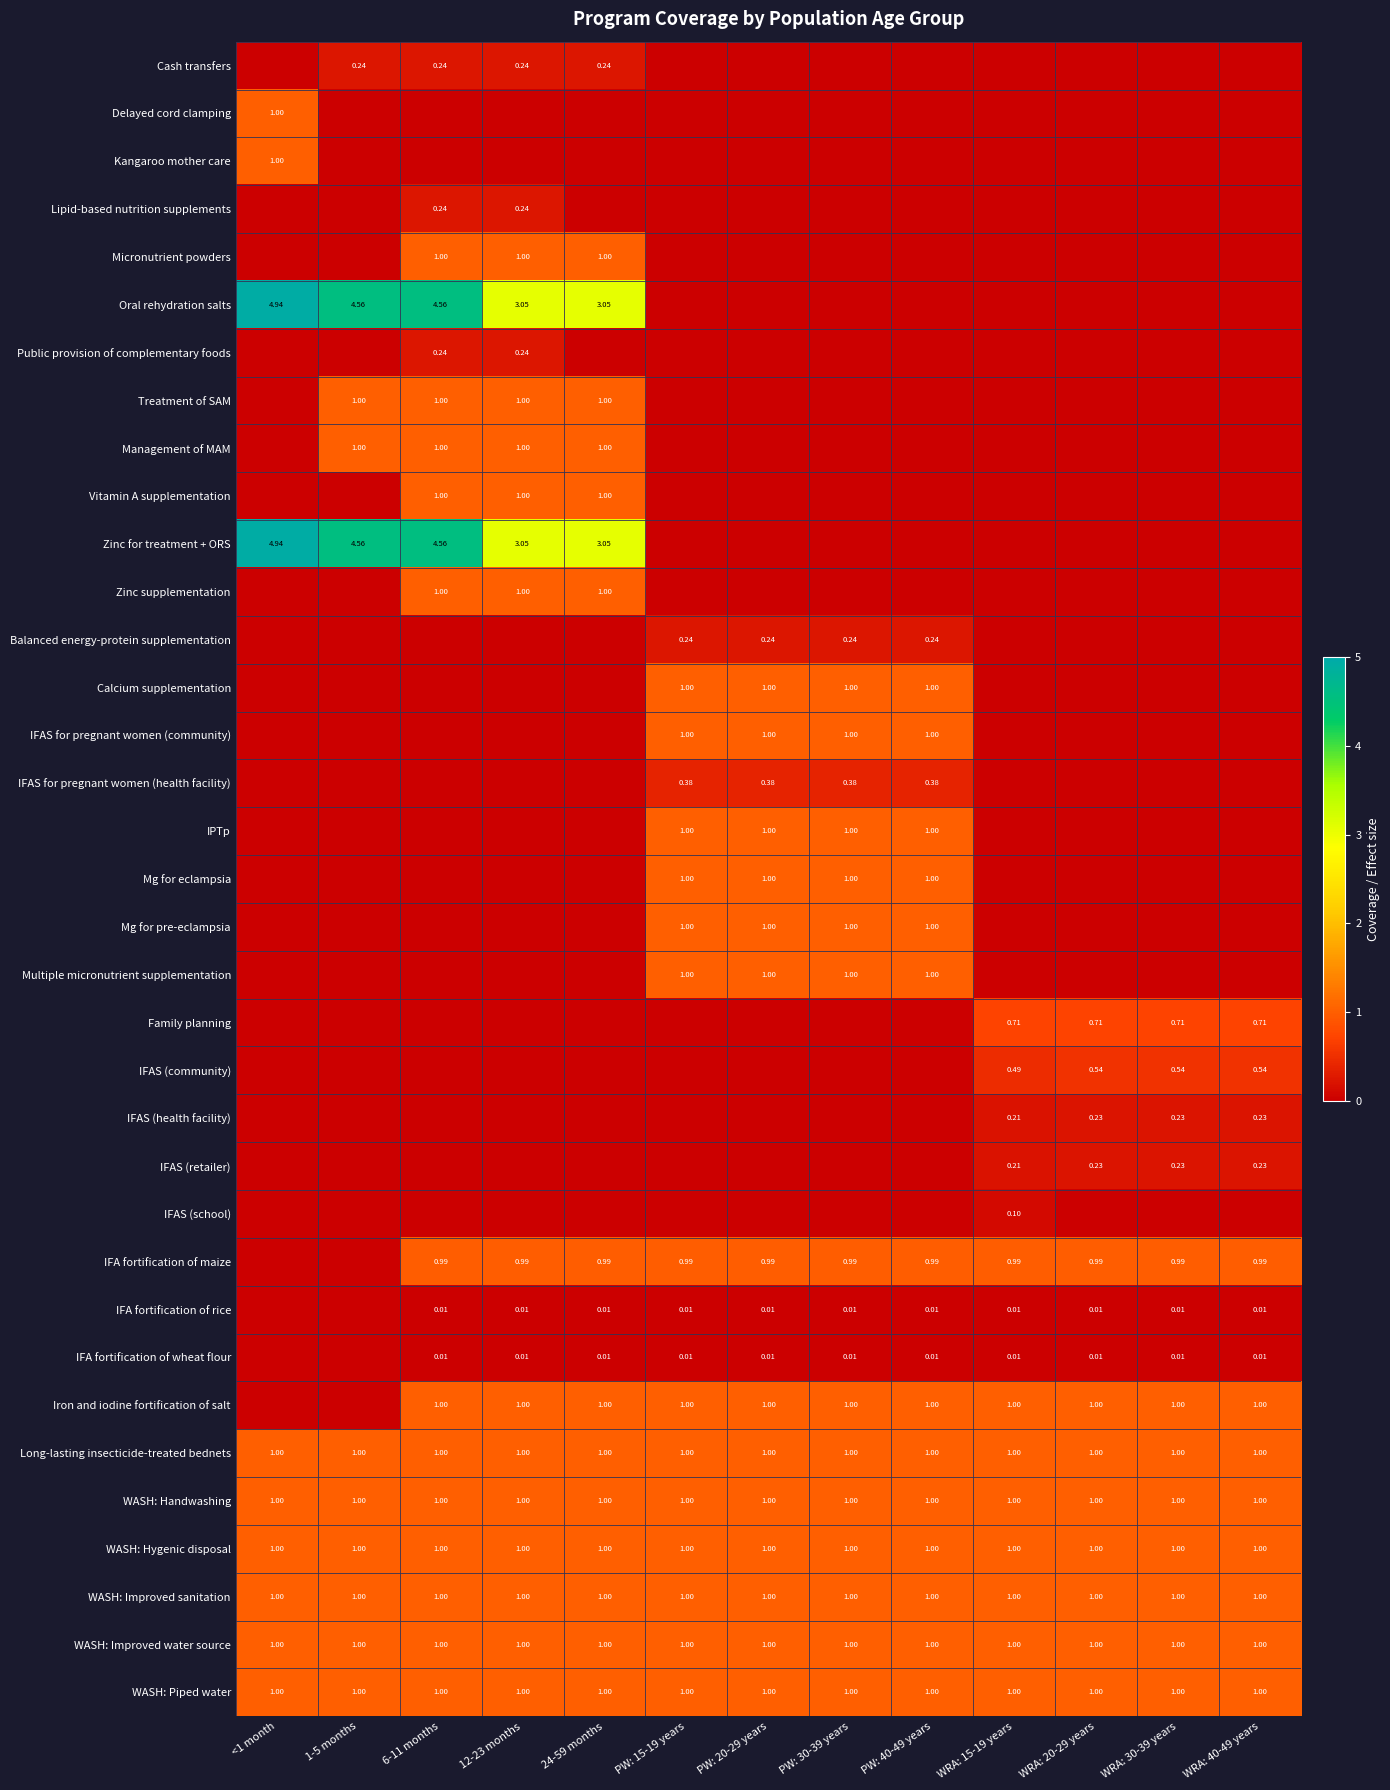

Is the value of IFA fortification of maize at 6-11 months greater than the value of Multiple micronutrient supplementation at PW: 15-19 years?

No